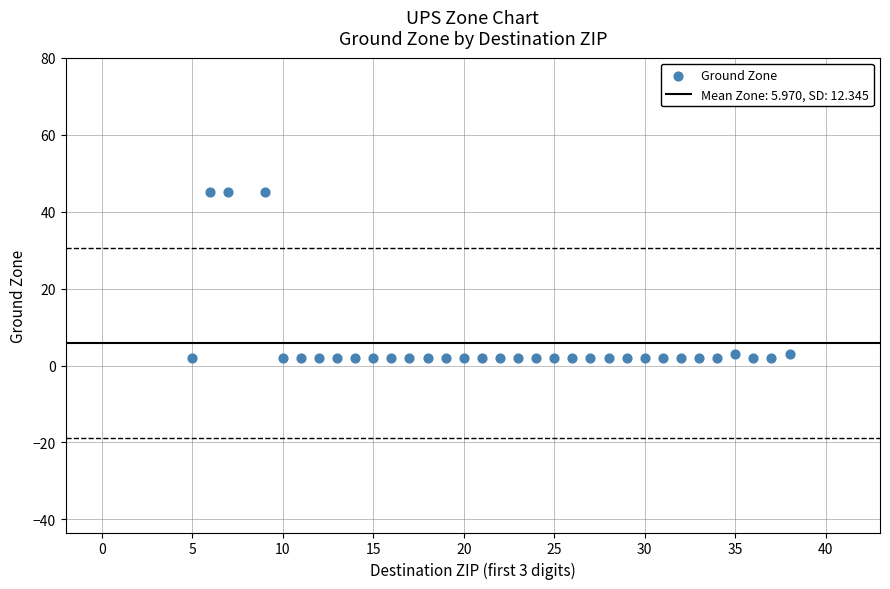

What is the range of X values (max minus min)?

33